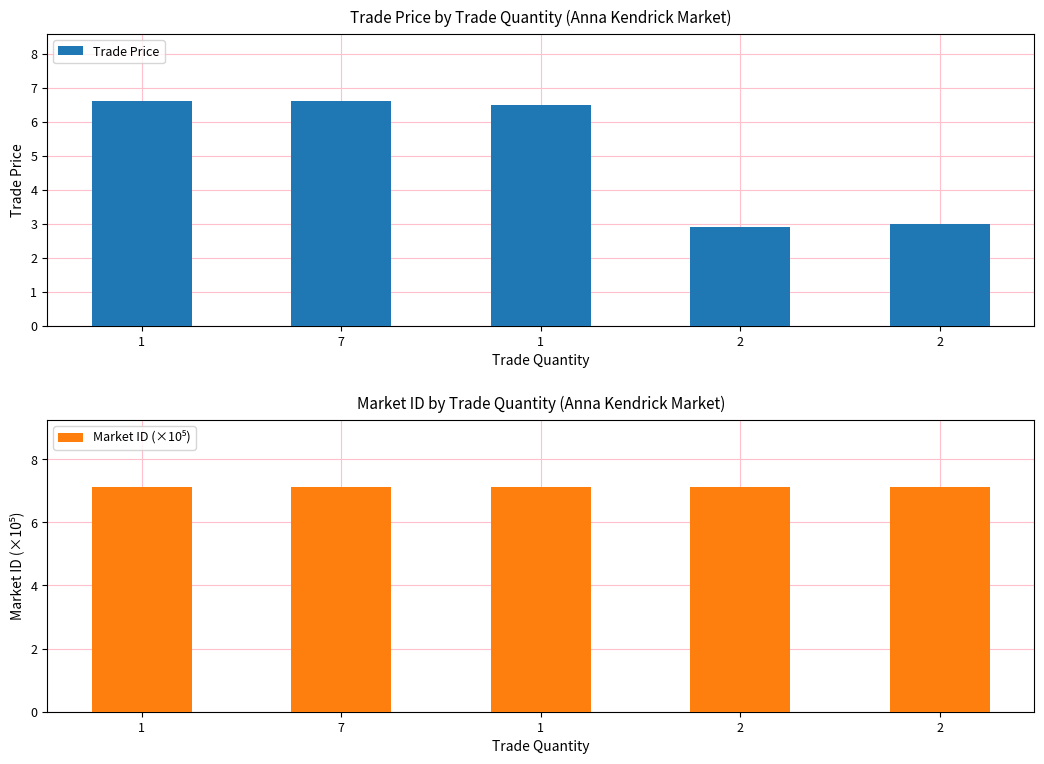

What is the label of the 5th bar from the left?

2